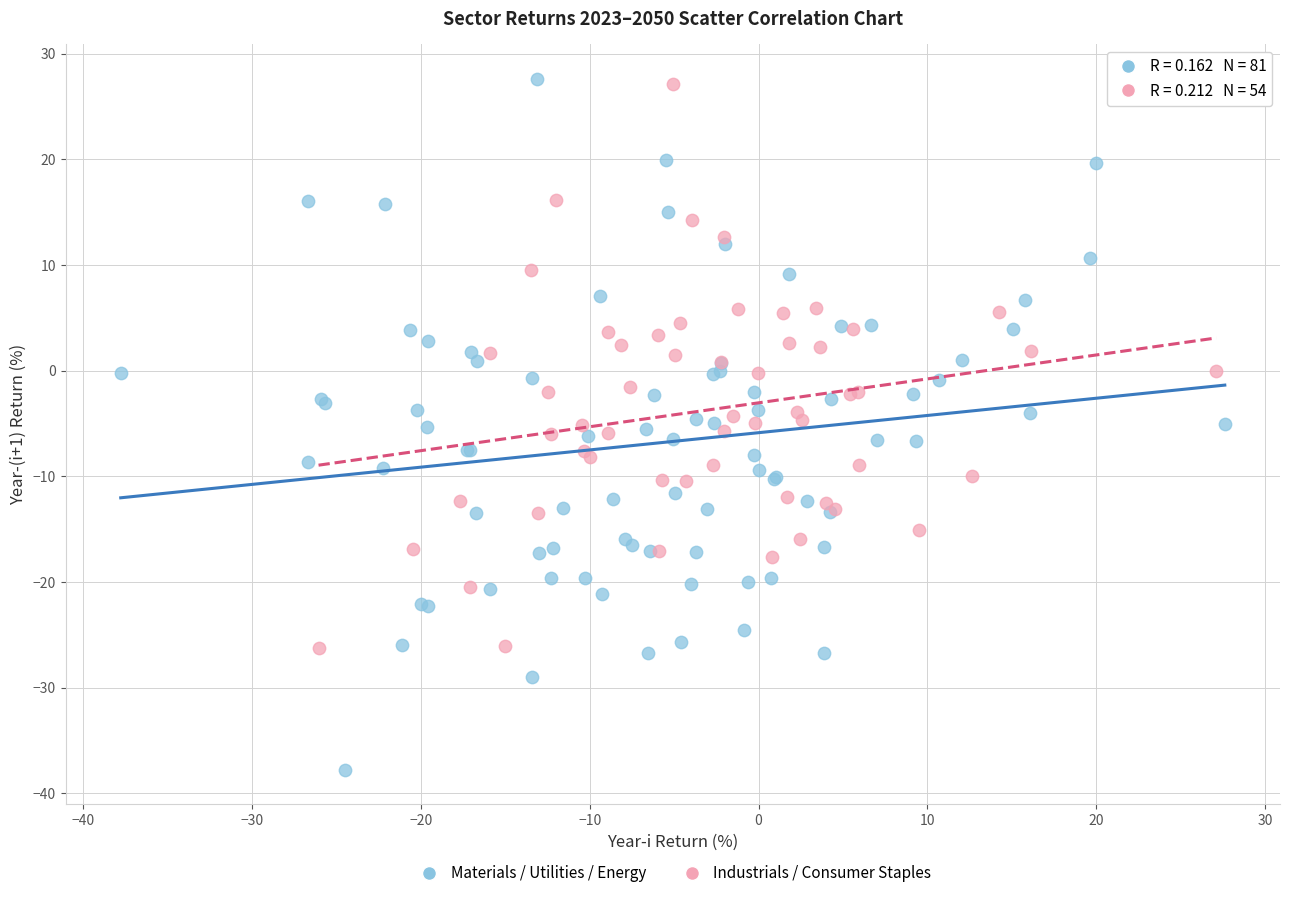

Which series contains the lowest Y value?

Materials / Utilities / Energy